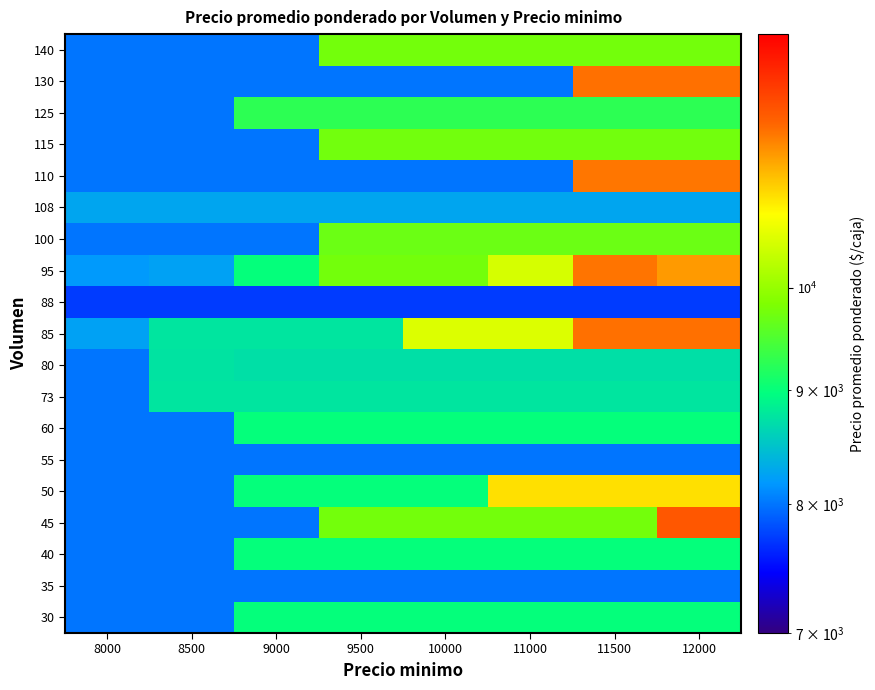

What is the difference between the highest and lowest values at 8000?

542